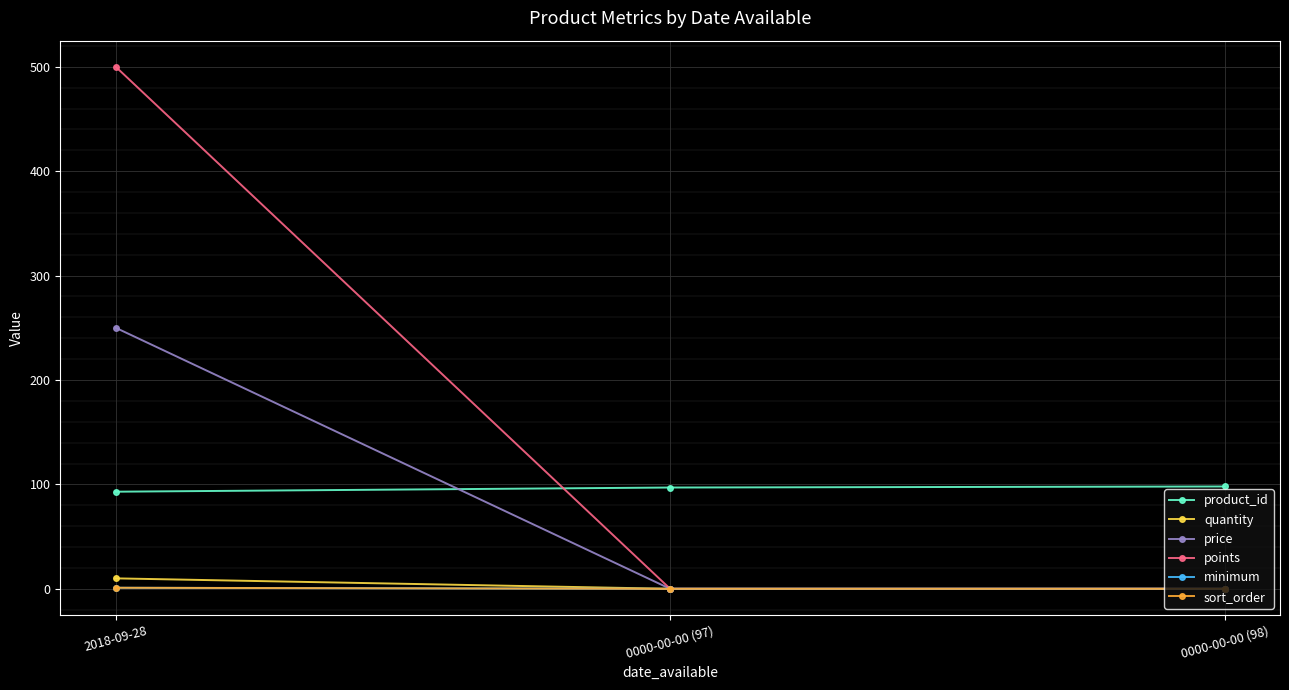

What is the sum of all sort_order values?

1